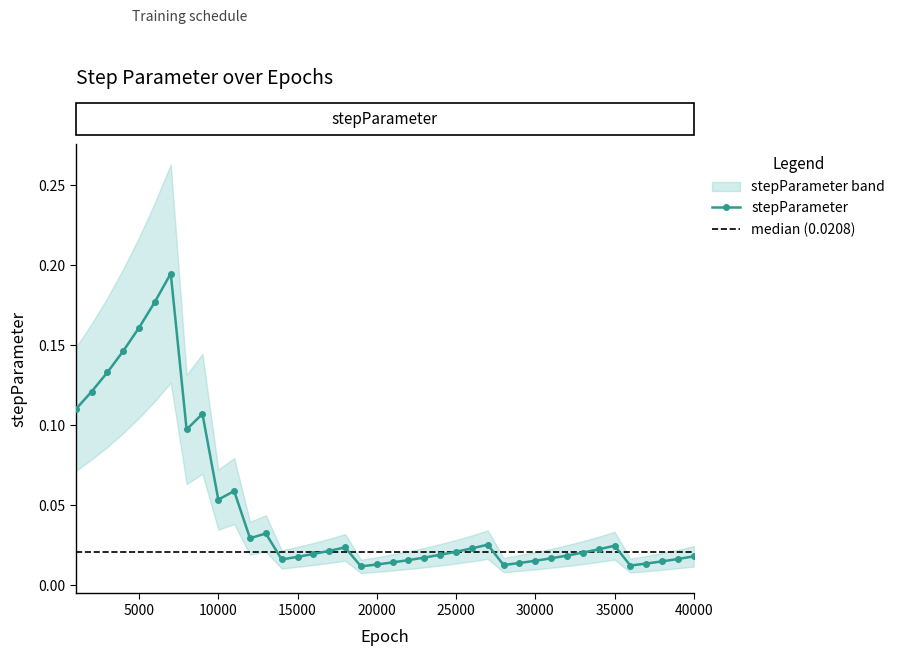

Which has a higher value, 8000 or 28000?

8000